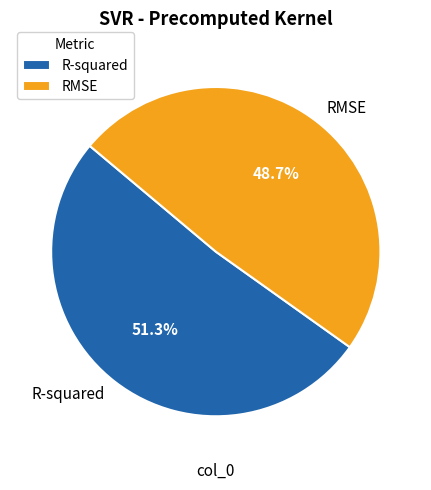

To the nearest percent, what percentage of the pie is RMSE?

49%